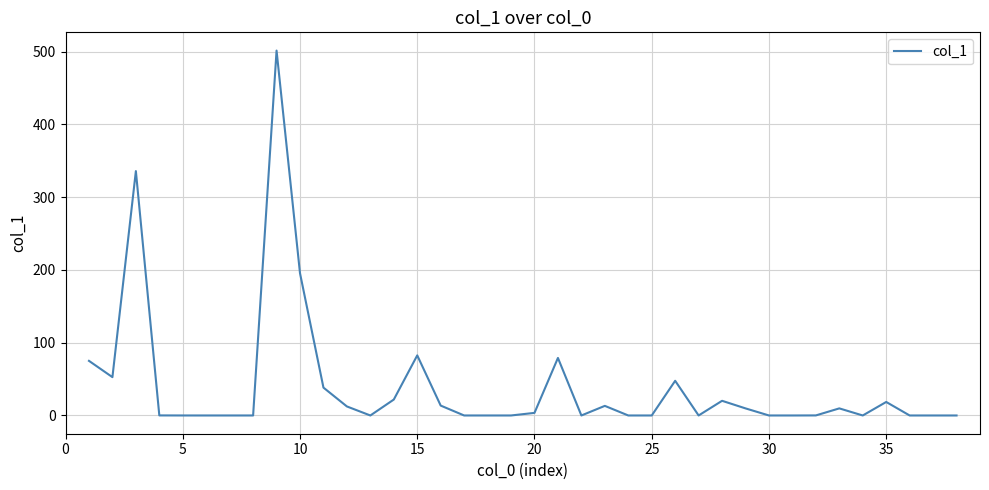

What is the difference between the maximum and minimum values?

501.4